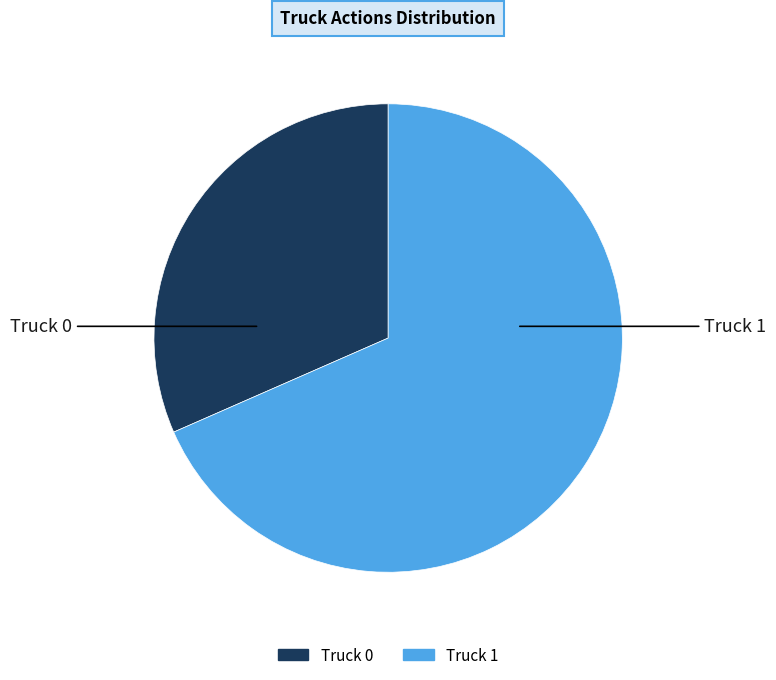

Which has a higher value, Truck 0 or Truck 1?

Truck 1